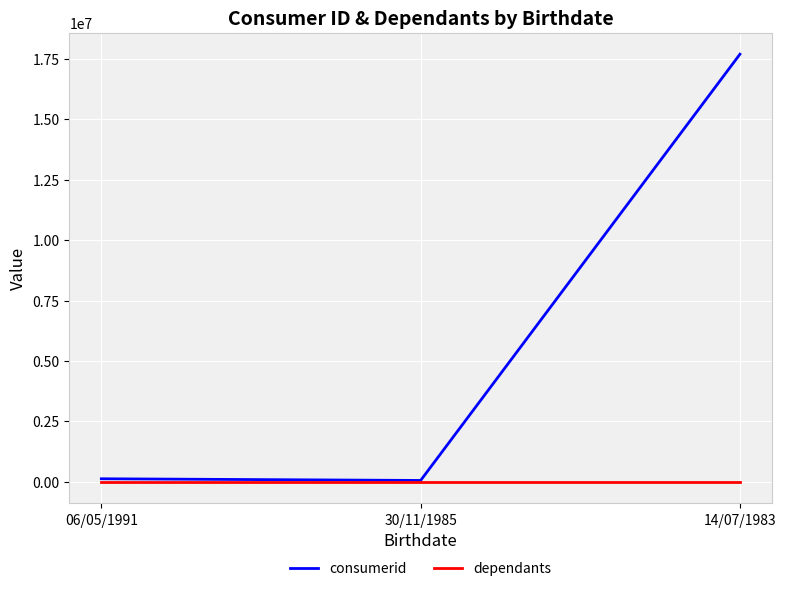

At how many categories does at least one series exceed 16672856?

1